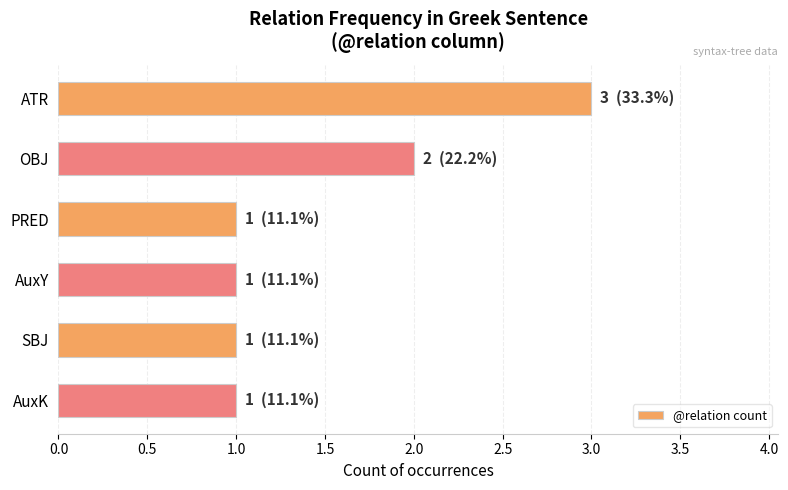

At which category does the chart reach its peak across all series?

ATR